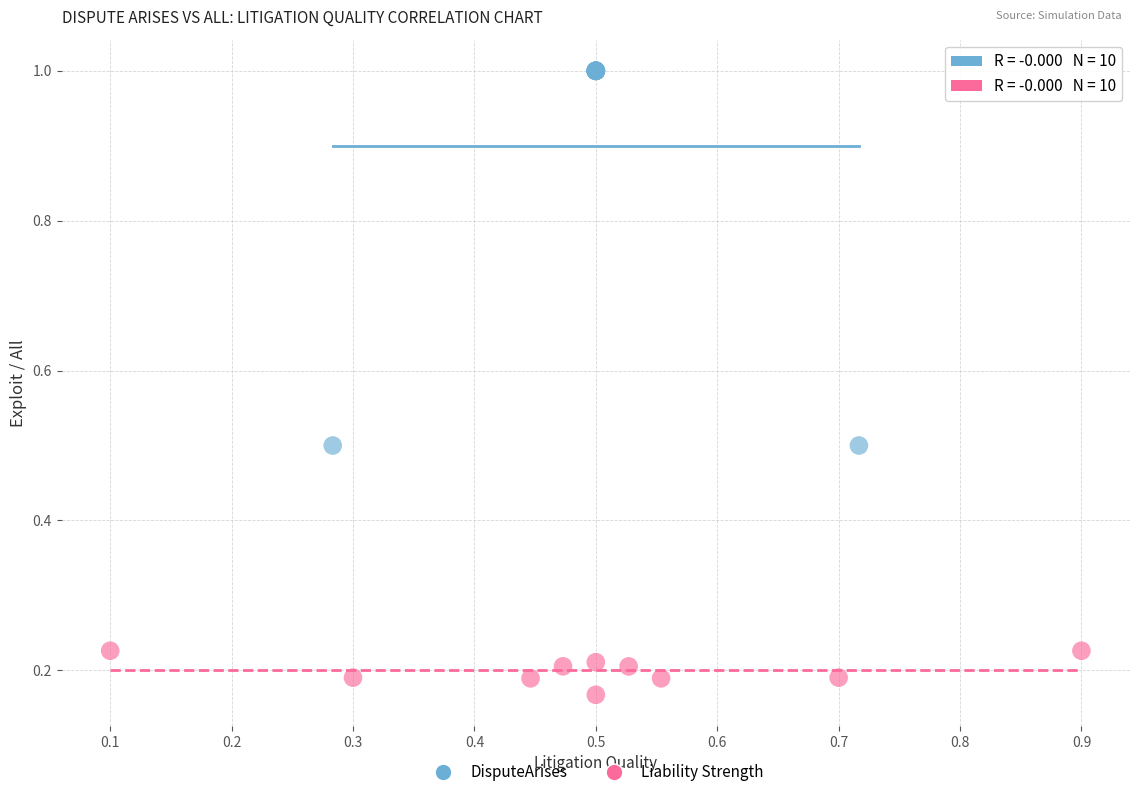

Which series reaches the minimum Y coordinate?

Liability Strength